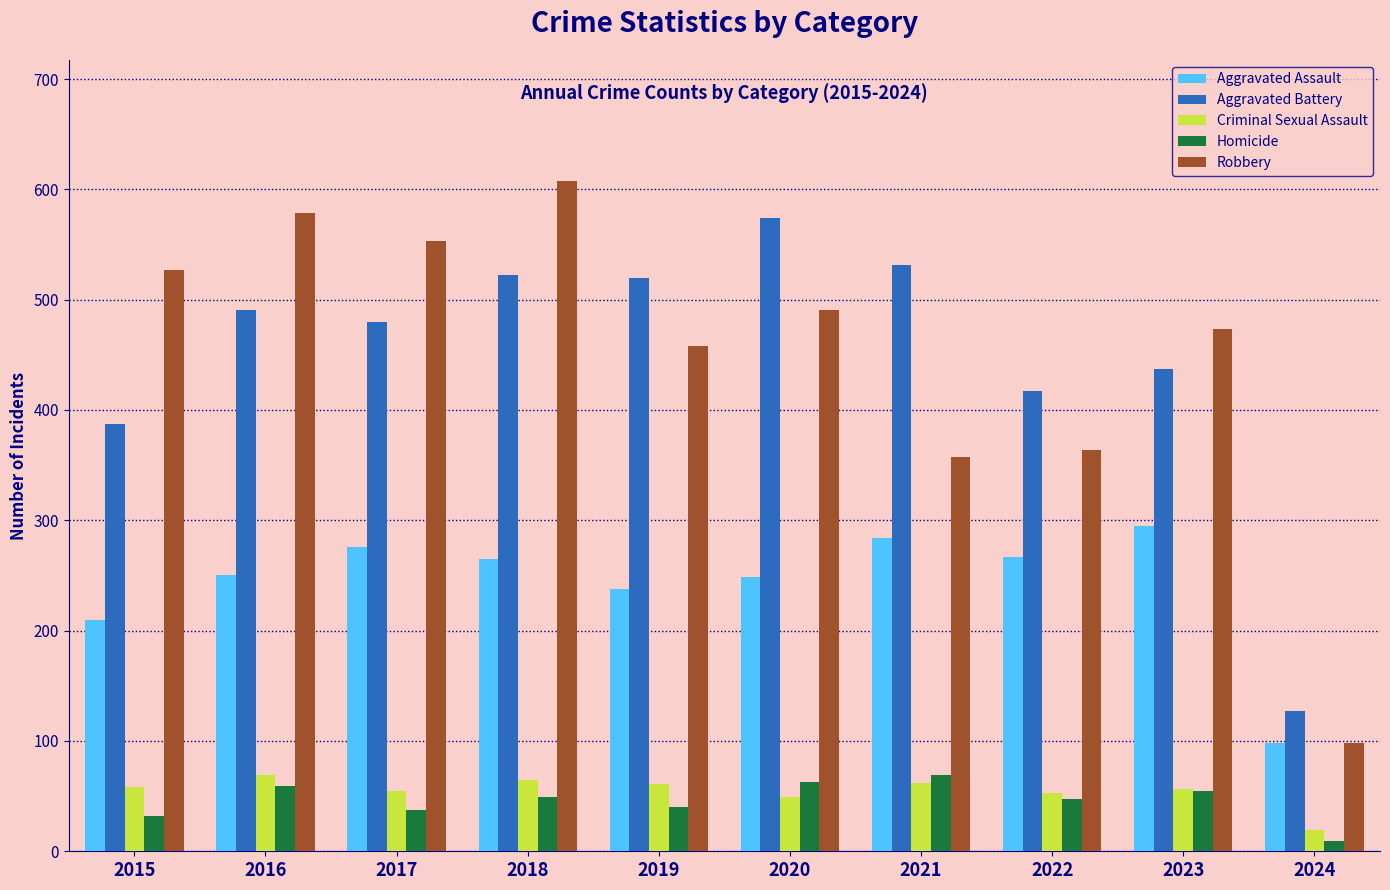

Does the chart contain any negative values?

No